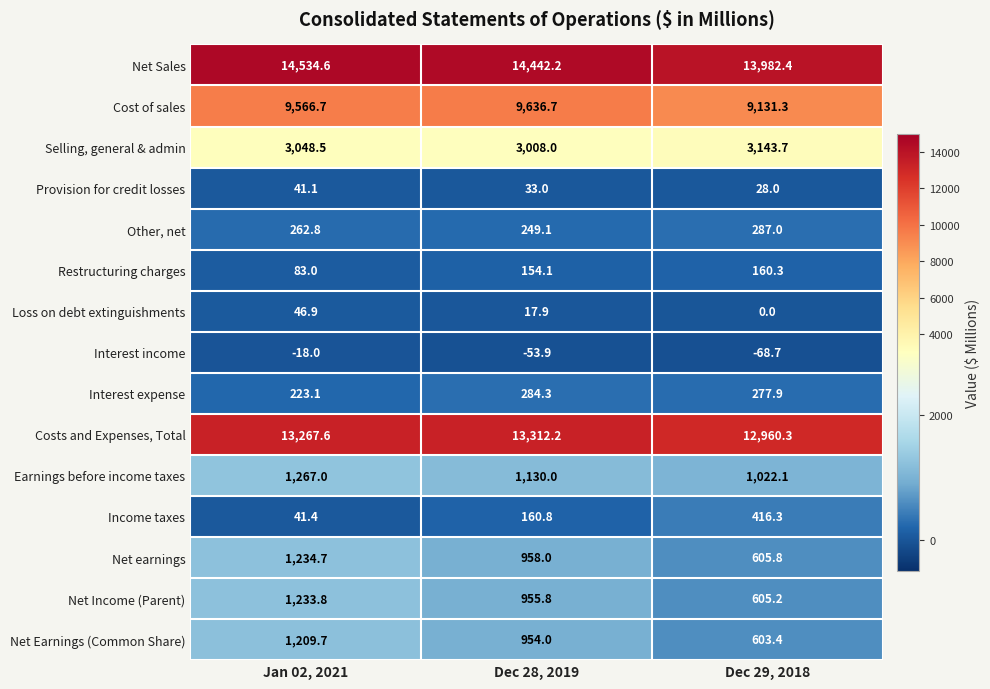

The Loss on debt extinguishments series shows 17.9 at Dec 28, 2019. True or false?

True